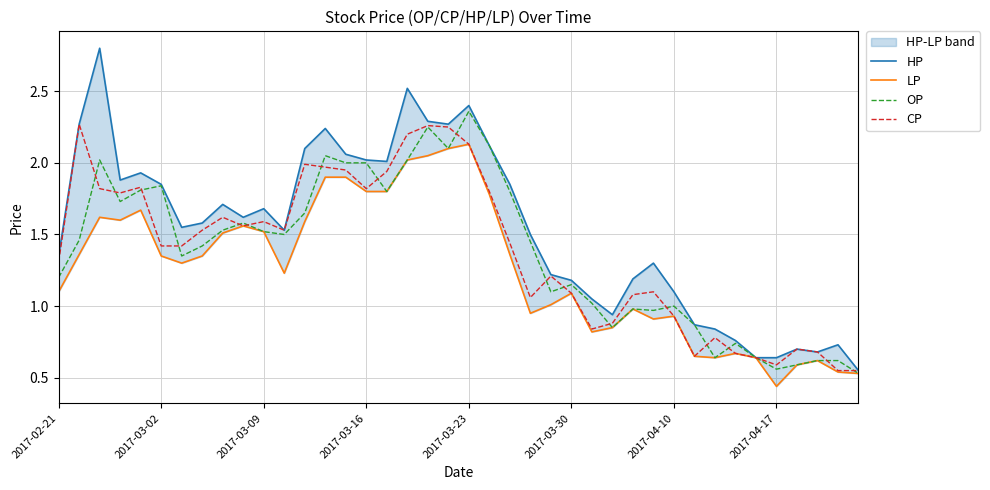

True or false: OP has a value of 0.8 at 2017-04-17.

False